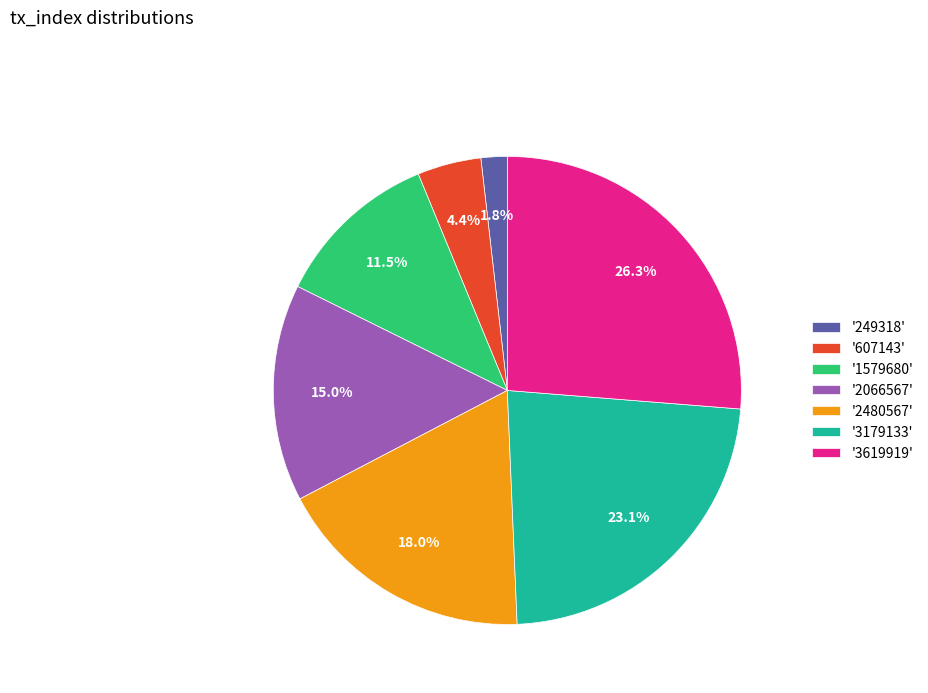

Does '2480567' represent more than half of the total?

No